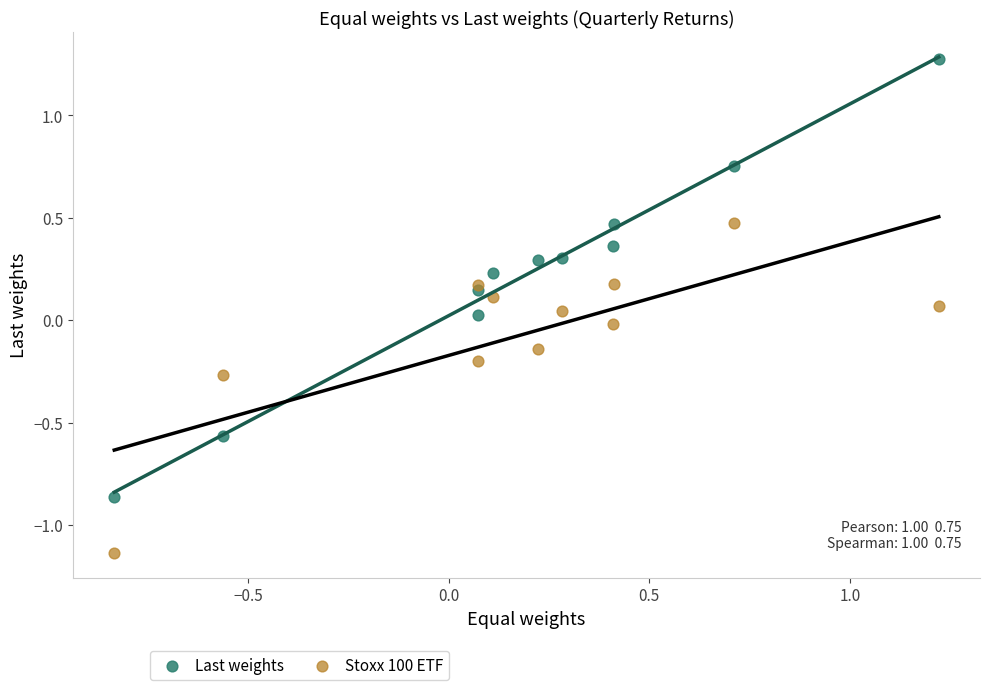

Which series contains the lowest Y value?

Stoxx 100 ETF